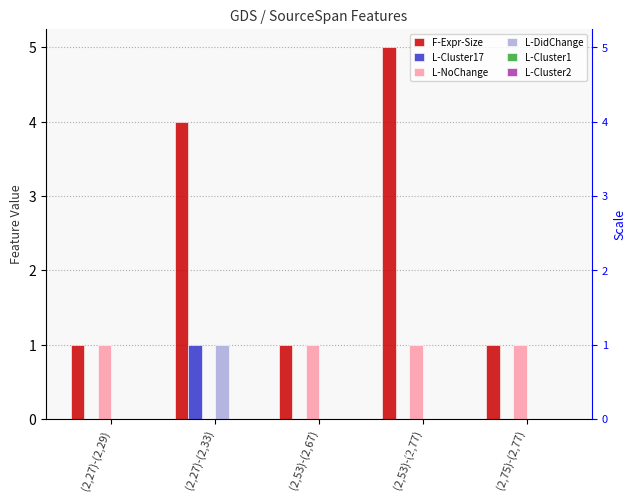

Rank the series at (2,53)-(2,67) from highest to lowest value.

F-Expr-Size, L-NoChange, L-Cluster17, L-DidChange, L-Cluster1, L-Cluster2